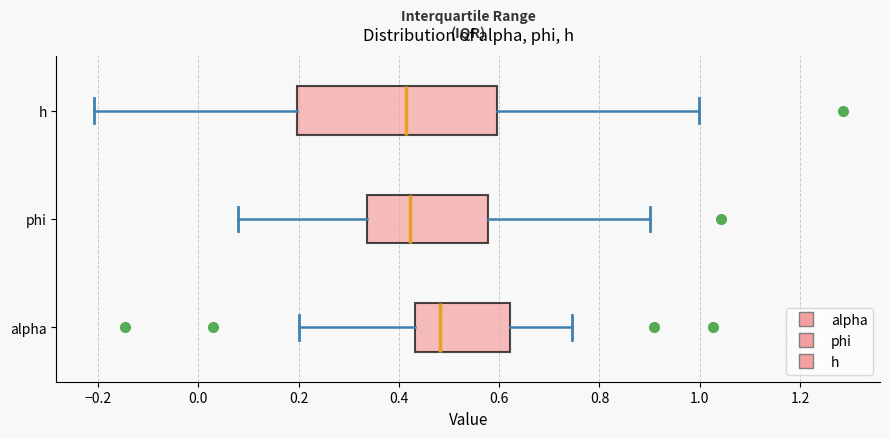

Reading bottom to top, read every box against the x-axis: the position of its median line, the range the box covers, and the ends of its whiskers. The values are not printed on the chart, so give them approximately, as read against the axis.

alpha: median 0.48, box 0.44 to 0.62, whiskers 0.20 to 0.74
phi: median 0.42, box 0.34 to 0.58, whiskers 0.08 to 0.90
h: median 0.42, box 0.20 to 0.60, whiskers -0.20 to 1.00